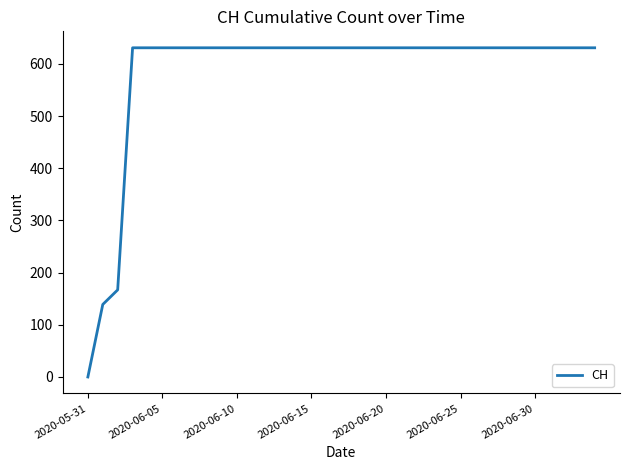

What is the greatest value displayed?

631